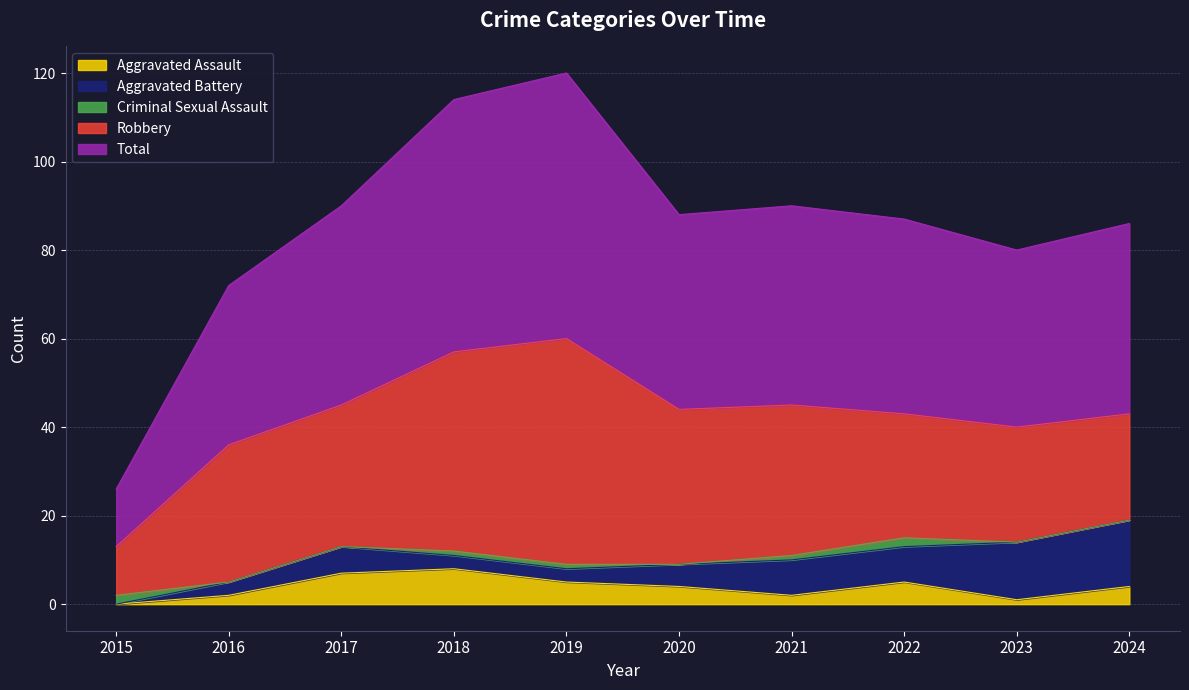

Reading left to right, transcribe all the data shown in this chart.

Aggravated Assault: 2015=0	2016=2	2017=7	2018=8	2019=5	2020=4	2021=2	2022=5	2023=1	2024=4
Aggravated Battery: 2015=0	2016=3	2017=6	2018=3	2019=3	2020=5	2021=8	2022=8	2023=13	2024=15
Criminal Sexual Assault: 2015=2	2016=0	2017=0	2018=1	2019=1	2020=0	2021=1	2022=2	2023=0	2024=0
Robbery: 2015=11	2016=31	2017=32	2018=45	2019=51	2020=35	2021=34	2022=28	2023=26	2024=24
Total: 2015=13	2016=36	2017=45	2018=57	2019=60	2020=44	2021=45	2022=44	2023=40	2024=43